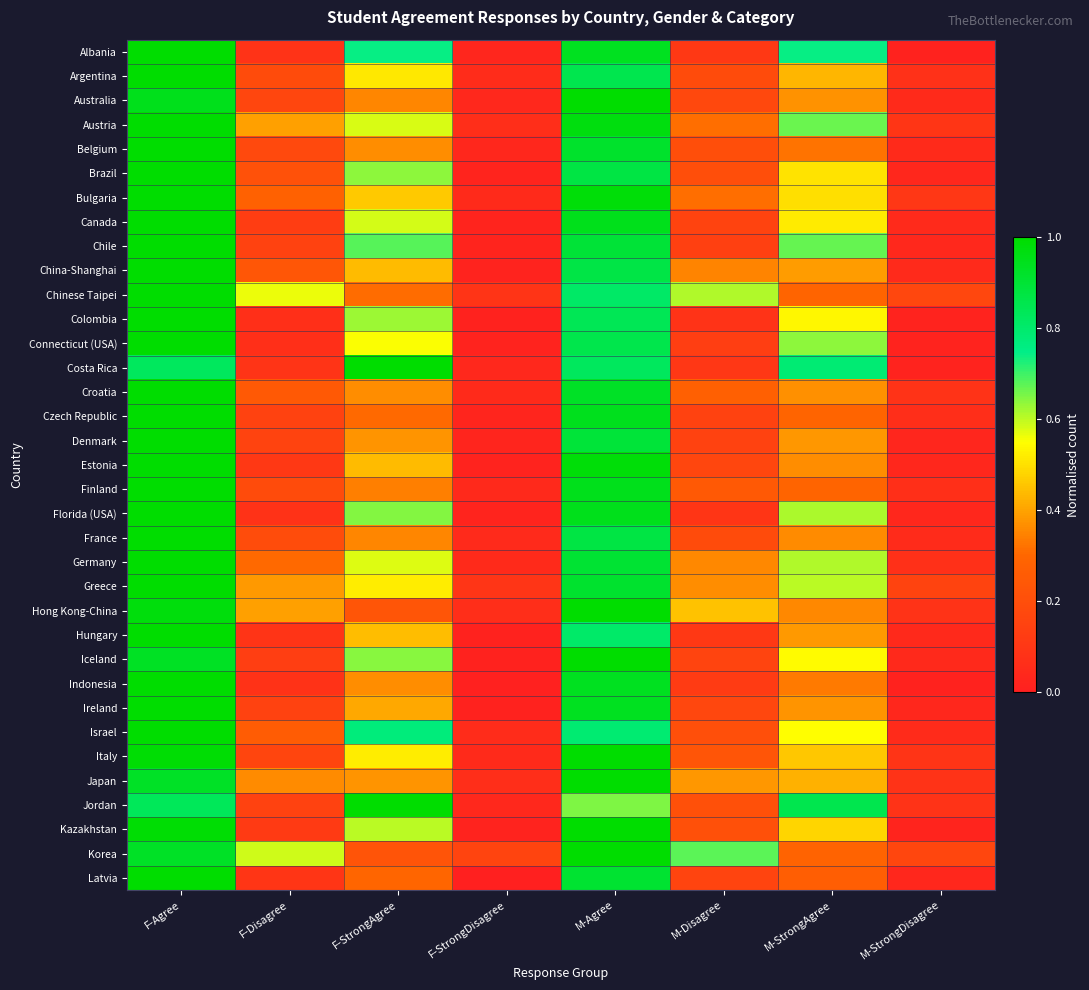

Between F-StrongAgree and M-Agree, which is larger?

M-Agree